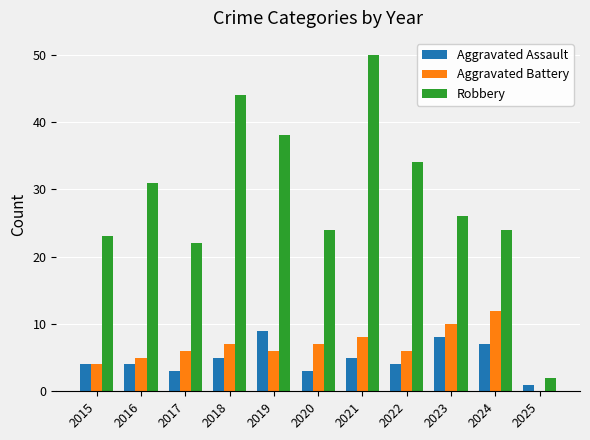

Which series has the largest total across all categories?

Robbery